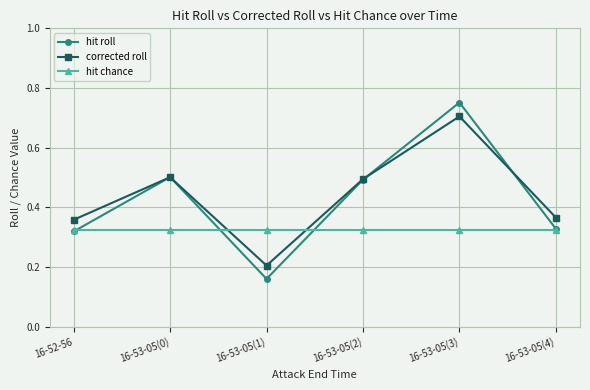

At how many categories does at least one series exceed 0?

6